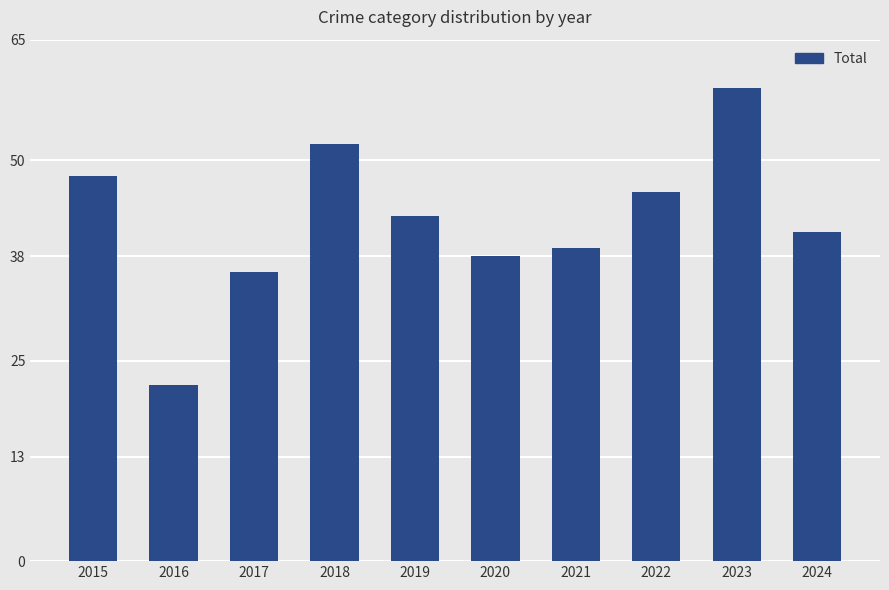

How many distinct data groups are displayed?

1